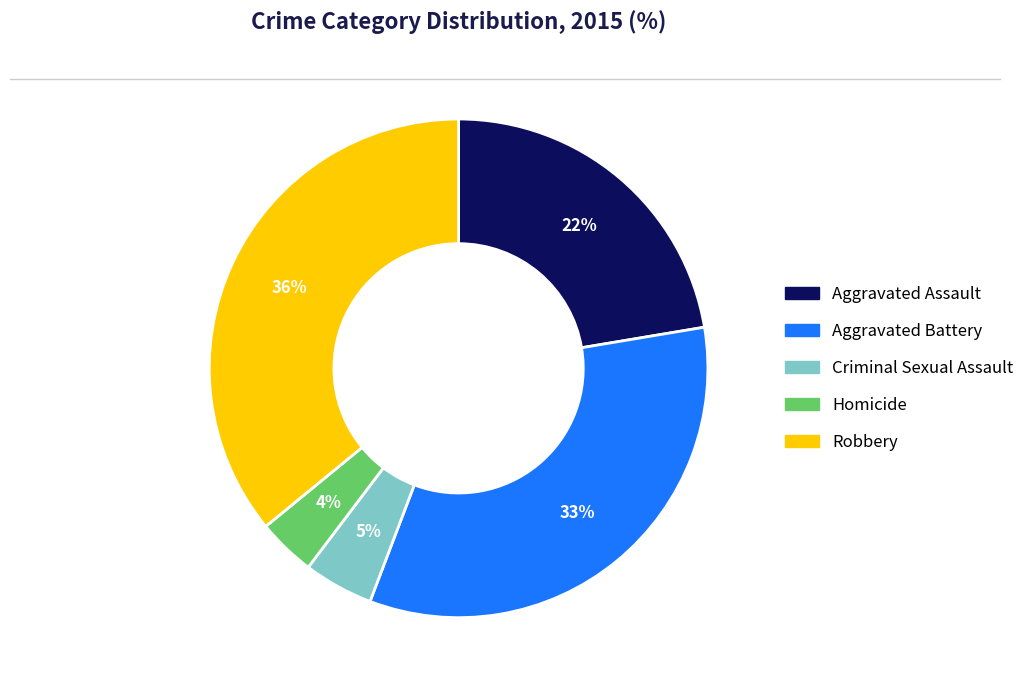

How many segments does this pie chart have?

5